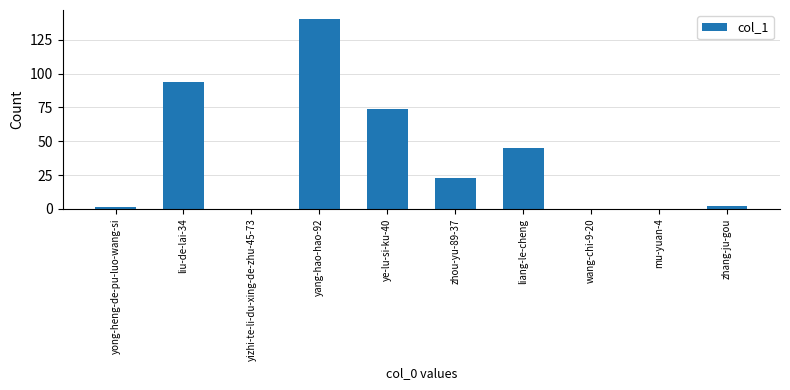

Which has a higher value, zhang-ju-gou or ye-lu-si-ku-40?

ye-lu-si-ku-40